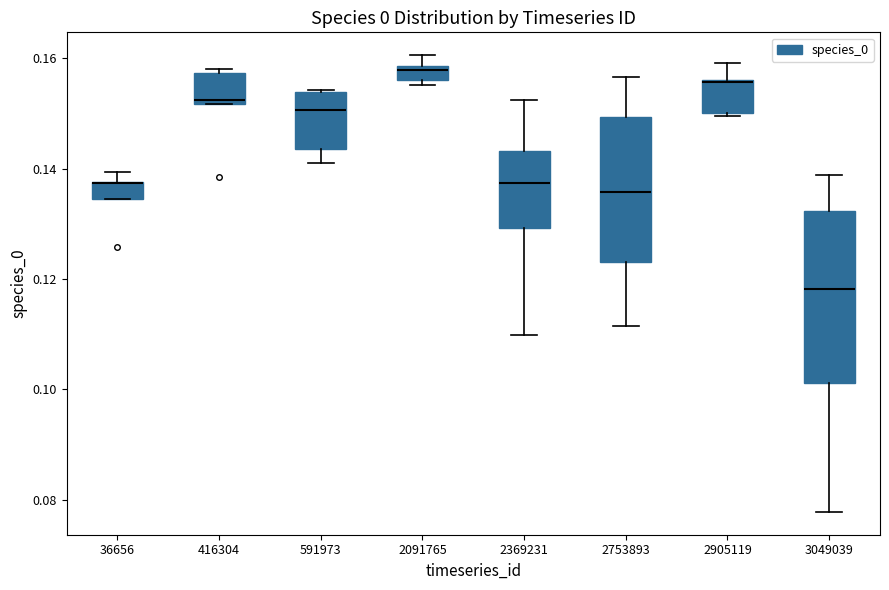

Which box is the tallest, from its lower edge to its upper edge?

3049039